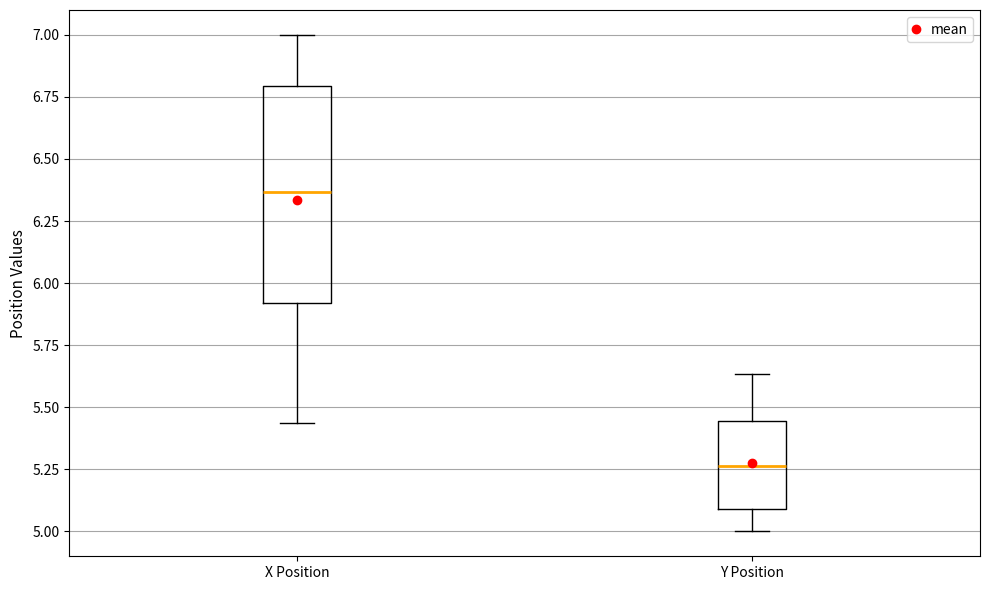

Which box is the tallest, from its lower edge to its upper edge?

X Position